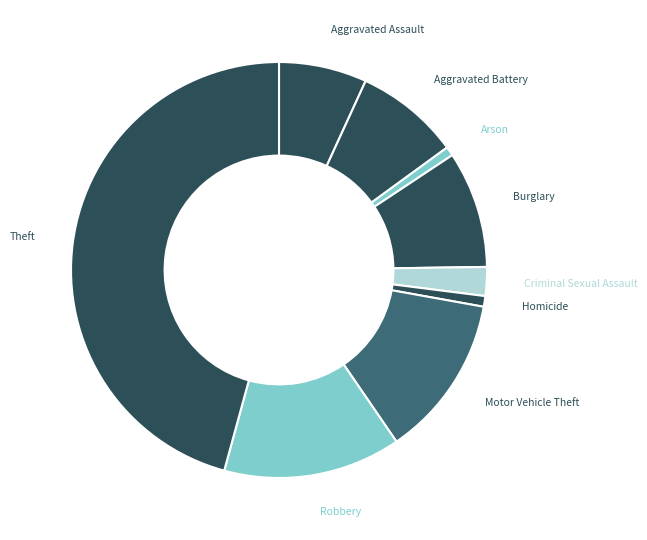

The Motor Vehicle Theft slice represents 4% of the pie. True or false?

False